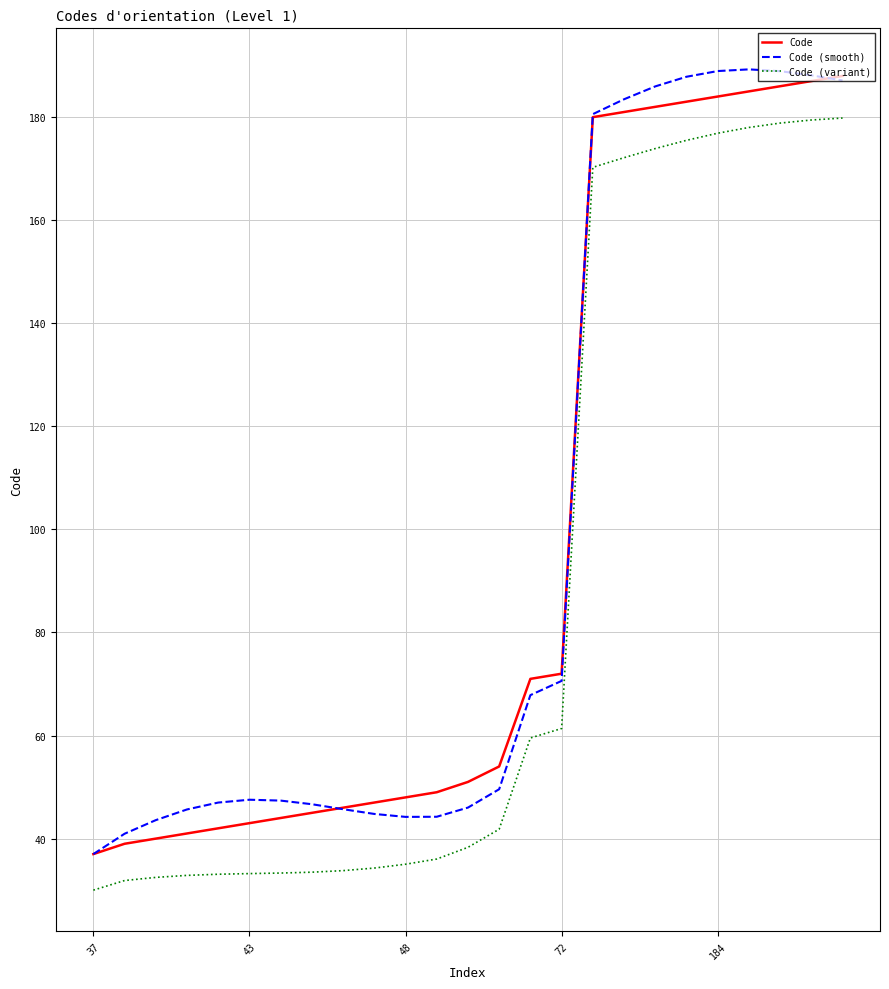

What is the lowest value of the Code (variant) series?

30.0